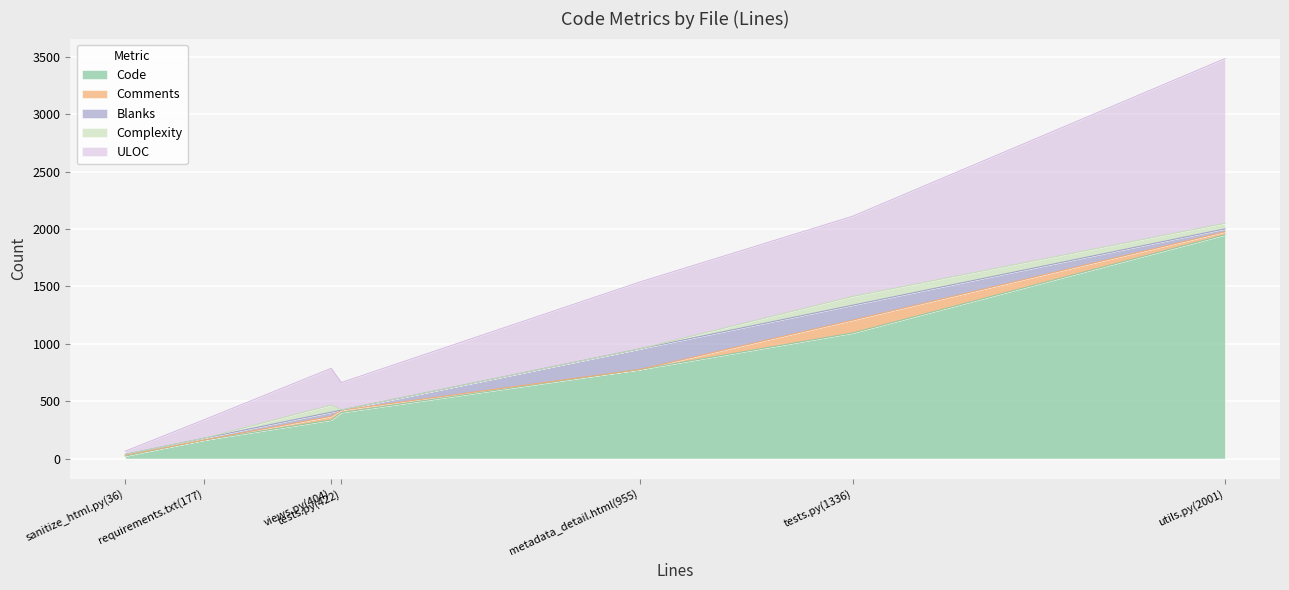

What is the minimum value for Blanks?

1